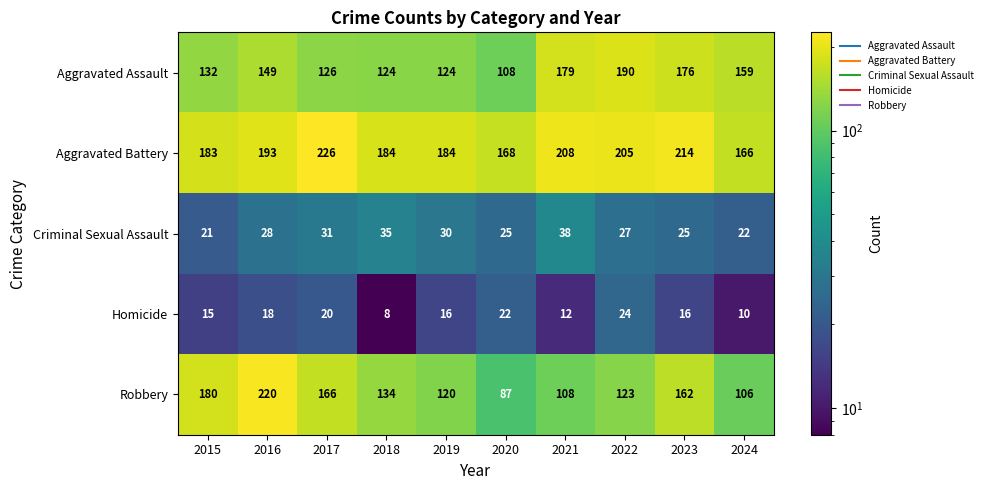

At which label is Criminal Sexual Assault closest to 29?

2016